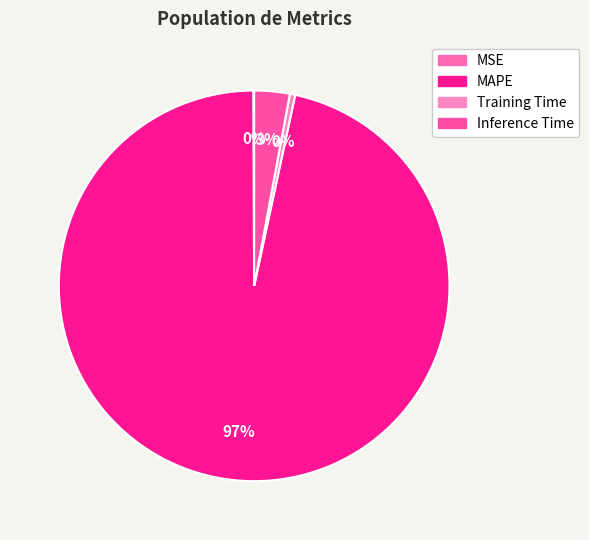

True or false: Training Time accounts for 1% of the total.

False